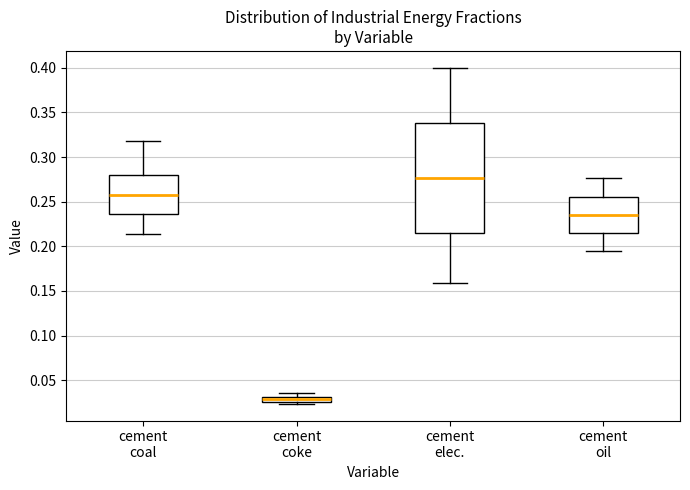

Where is the lower edge of the box for cement coal on the y-axis? The values are not printed on the chart, so give them approximately, as read against the axis.

0.235